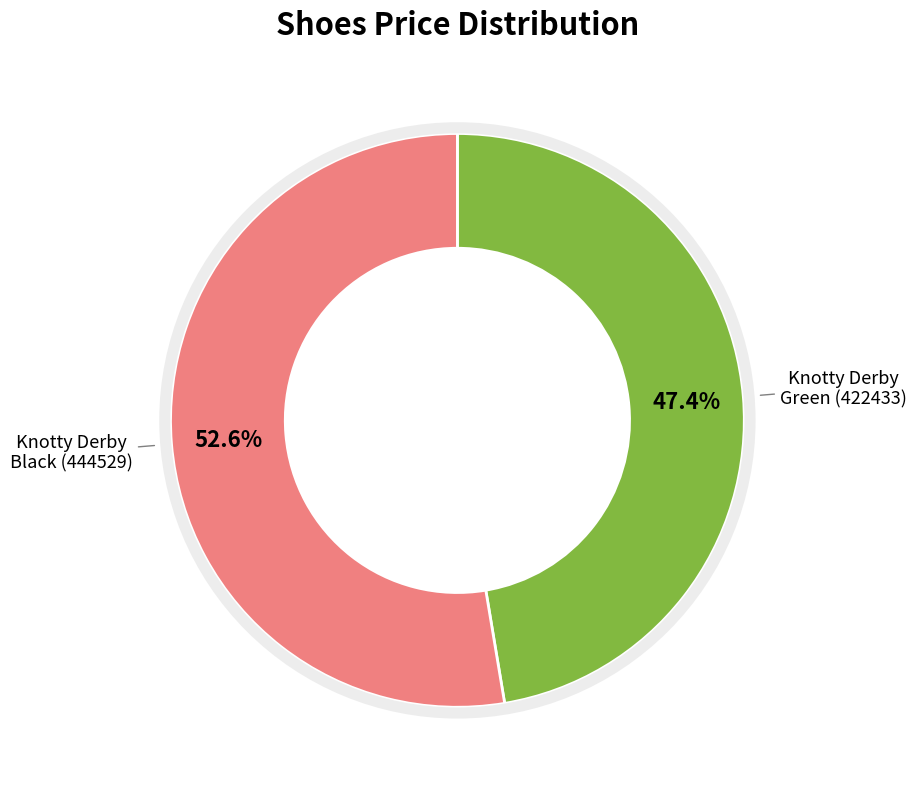

Is there any slice that represents more than half of the pie?

Yes